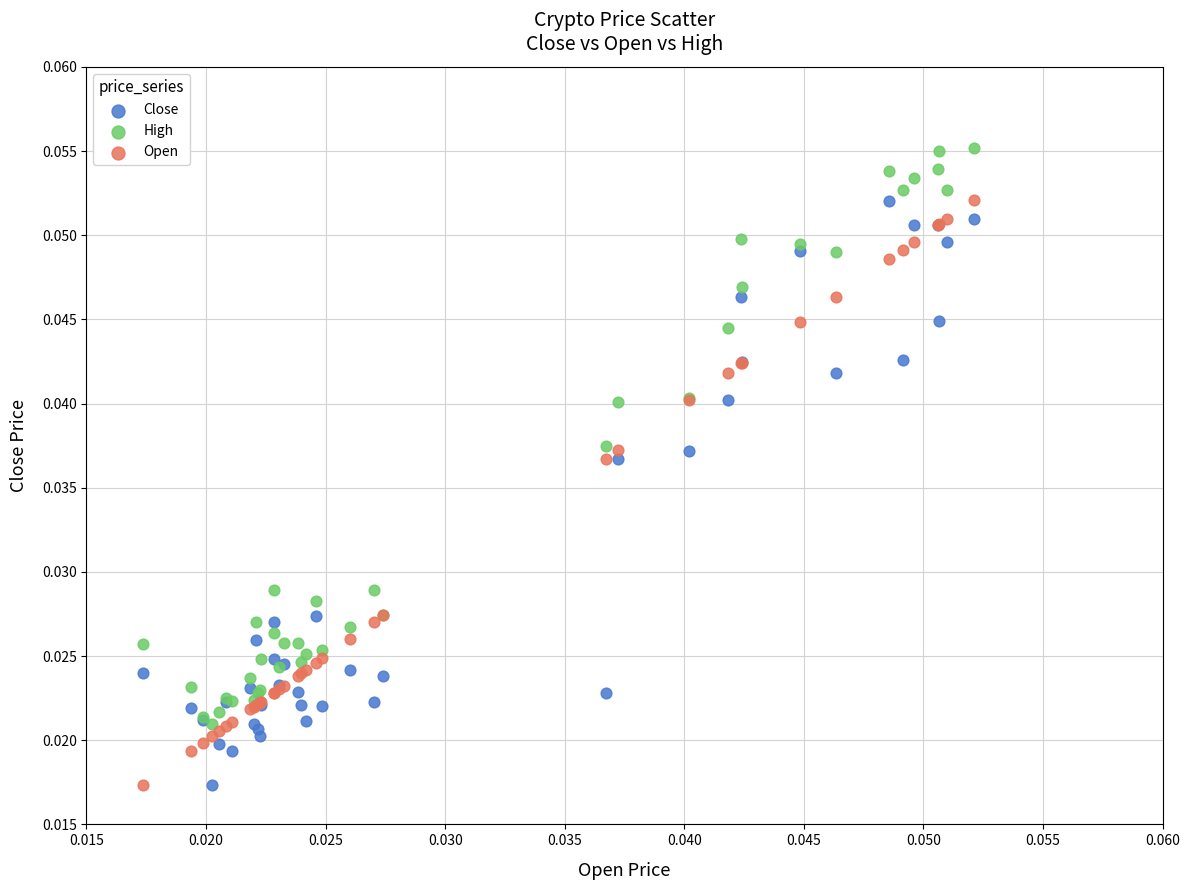

What are all the series names shown in the legend?

Close, High, Open